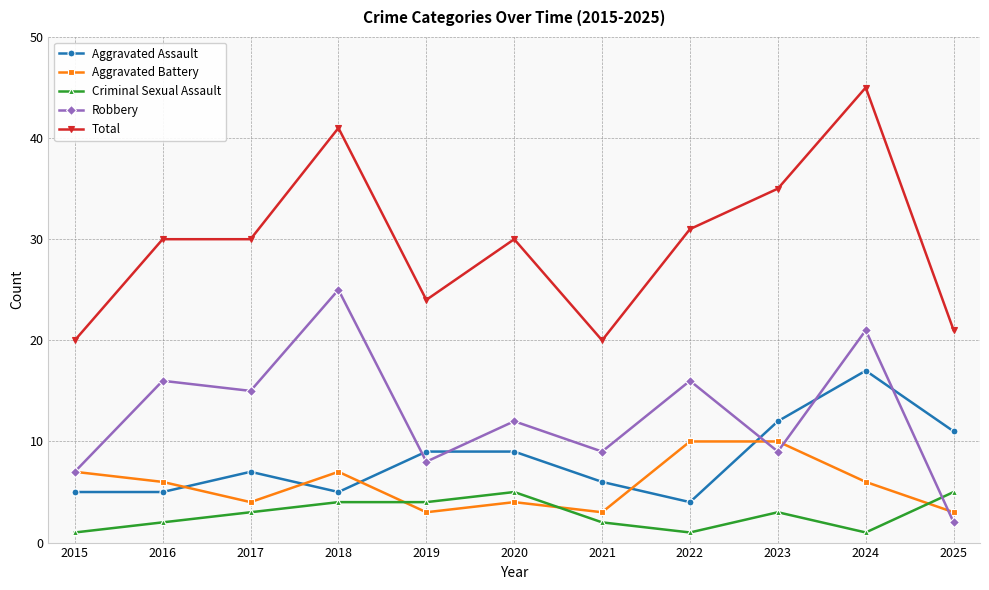

What is the value of the Total point at the 10th from the left?

45